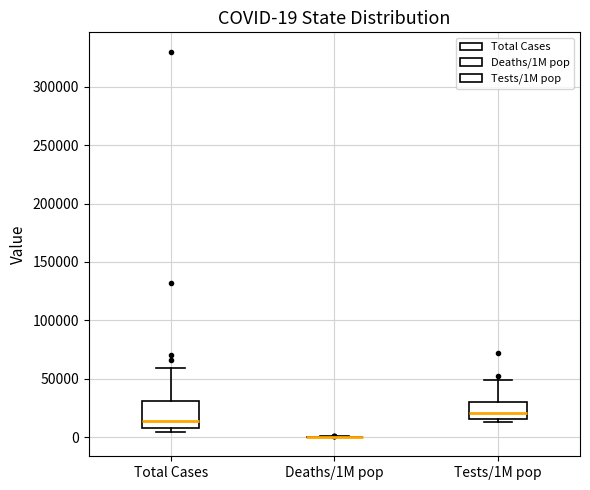

Comparing the boxes themselves (not the whiskers), which one is the tallest?

Total Cases